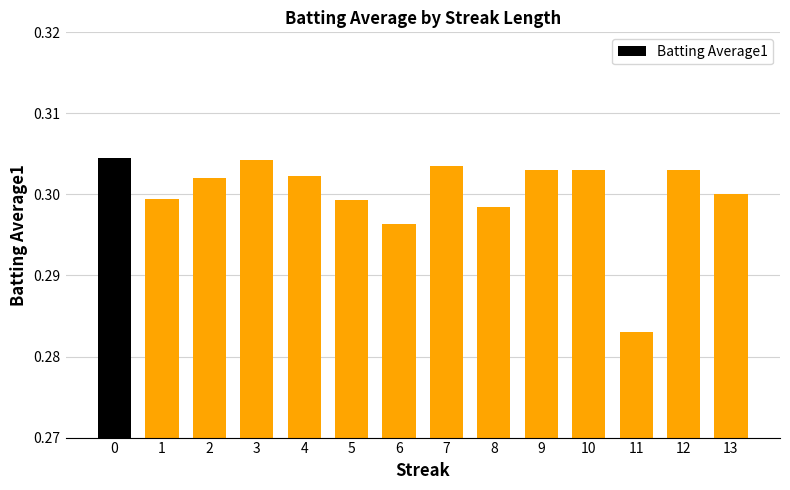

Is it true that the value at 13 is 0.5?

False